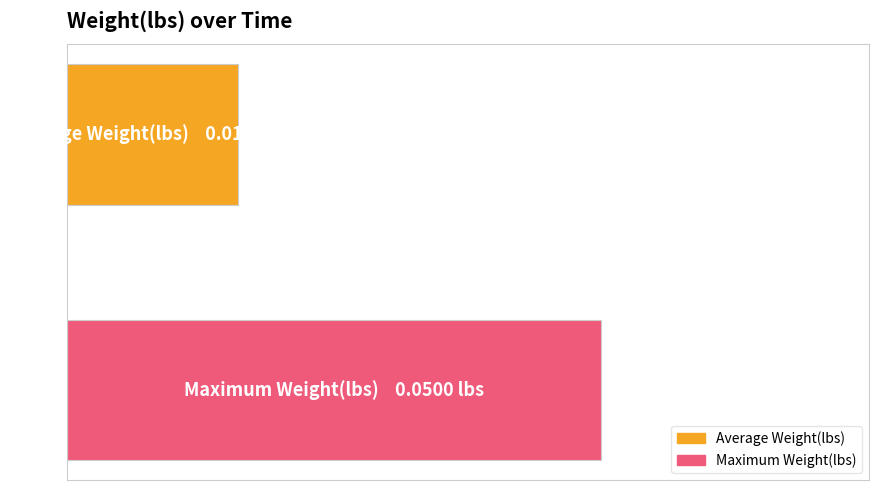

What is the maximum value shown in the chart?

0.1